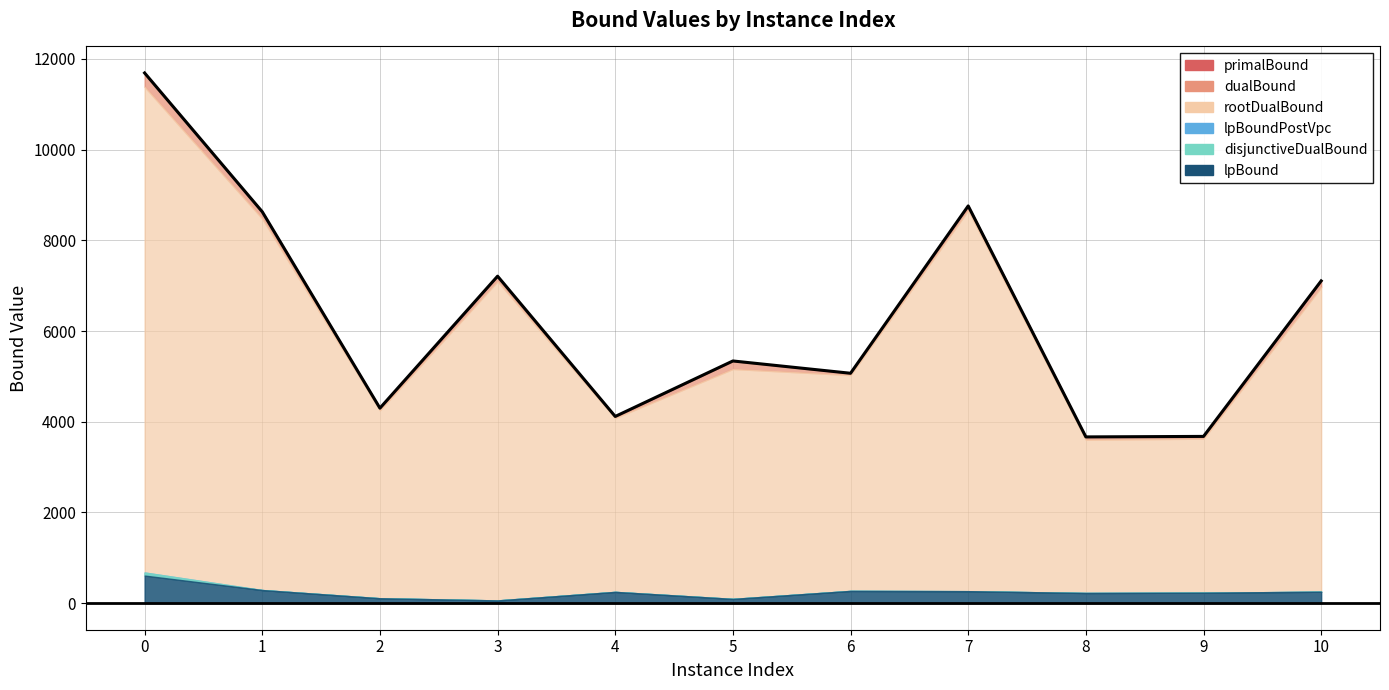

What is the difference between the maximum and minimum values in the lpBound series?

547.4